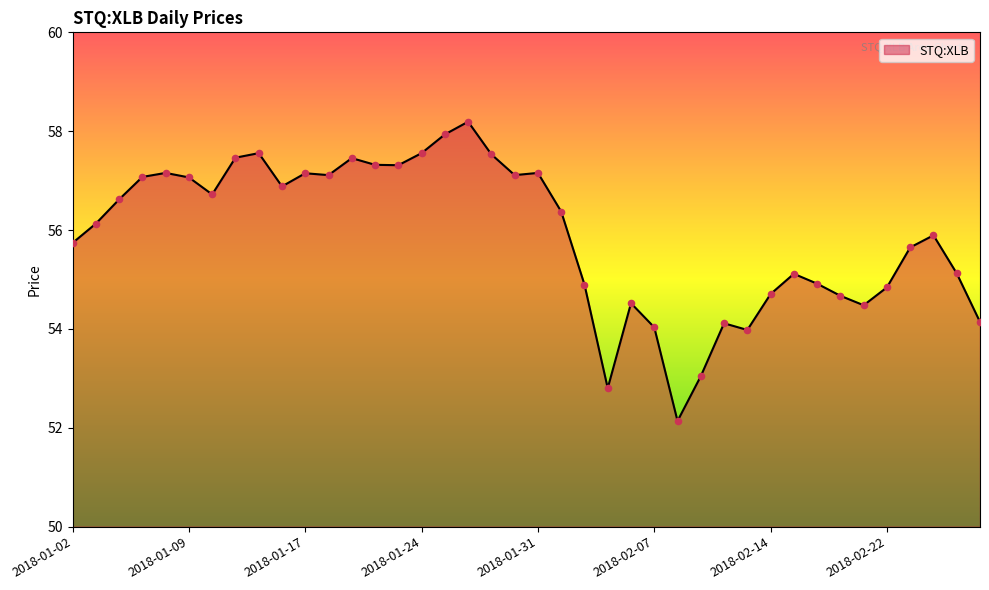

What is the maximum value shown in the chart?

58.2